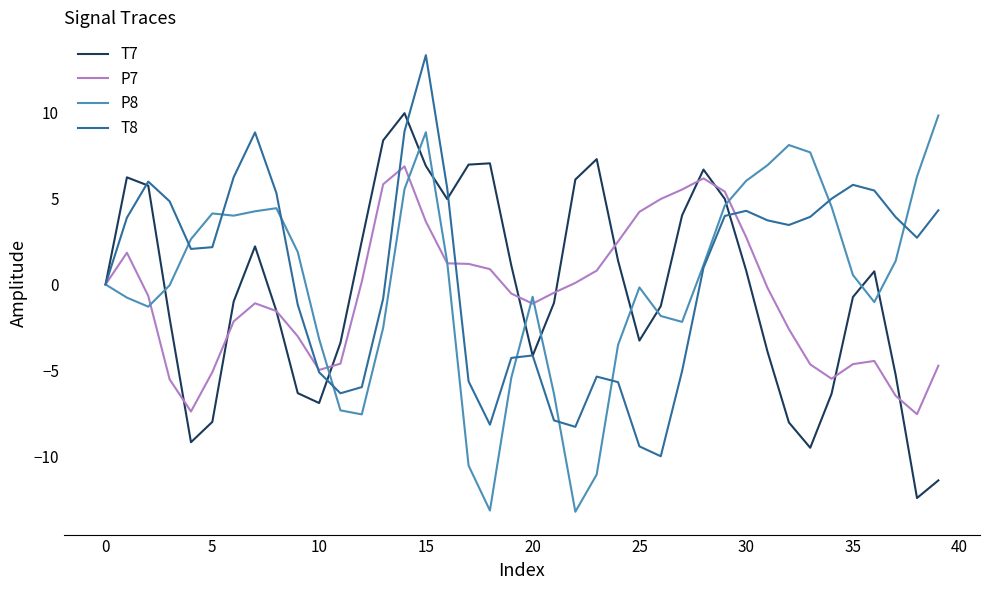

What is the minimum value shown in the chart?

-13.2